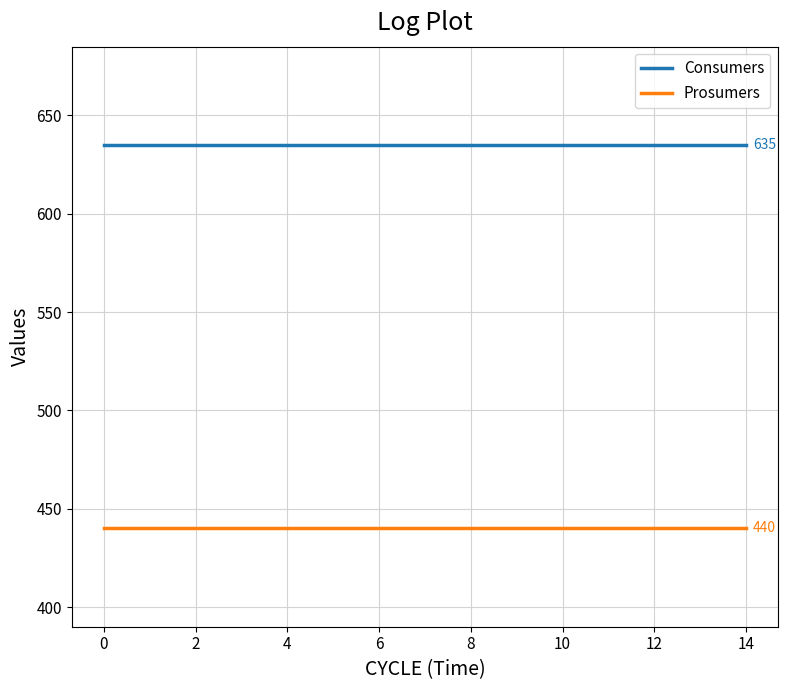

True or false: Consumers and Prosumers intersect in this chart.

False